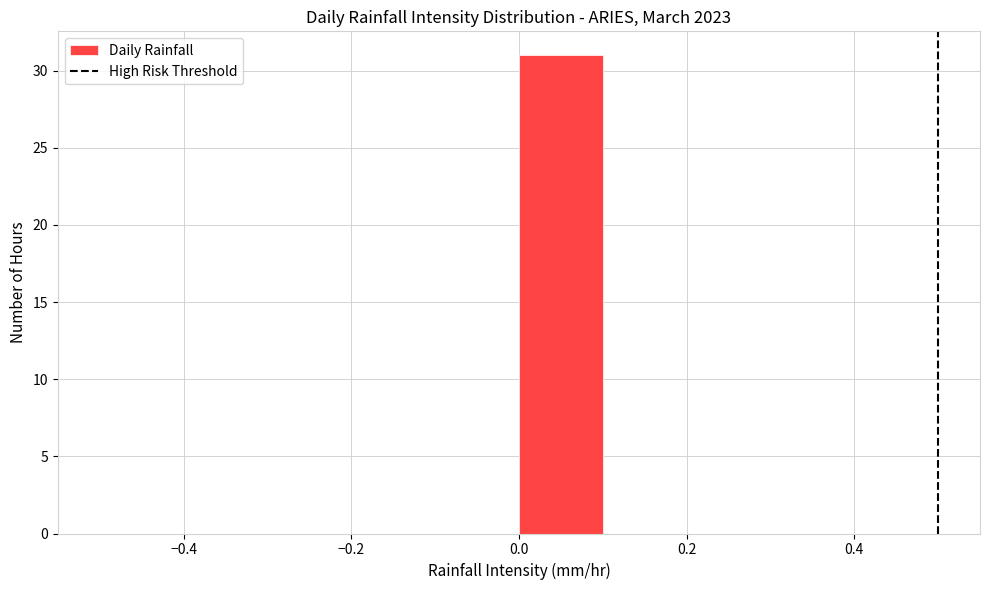

Which range on the x-axis has the tallest bar?

0.0 to 0.1